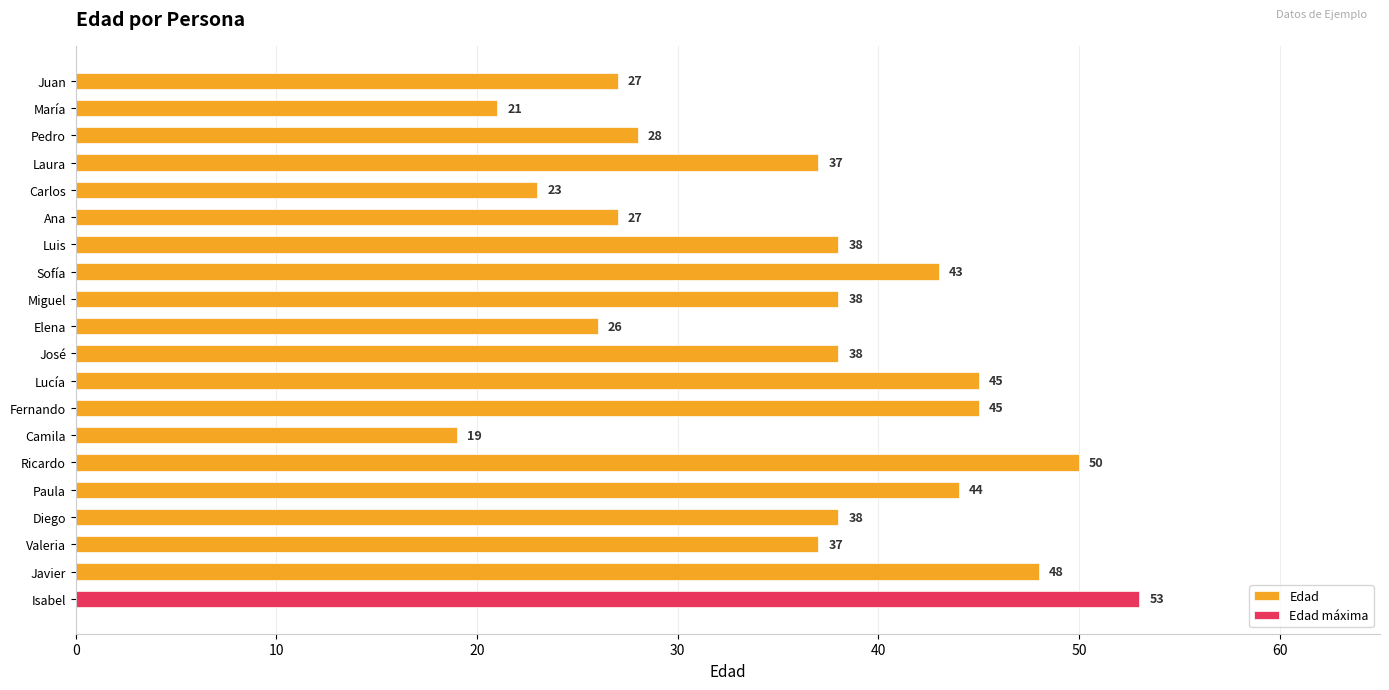

What is the minimum value shown in the chart?

19